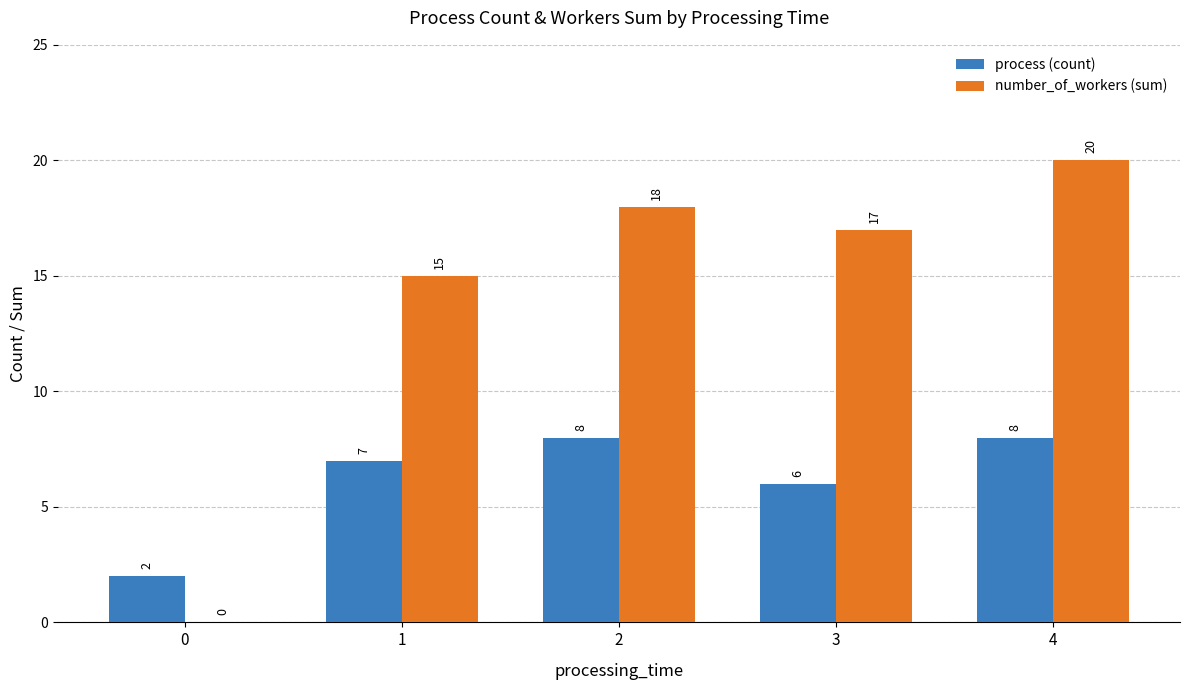

What is the total value across all series at 1?

22